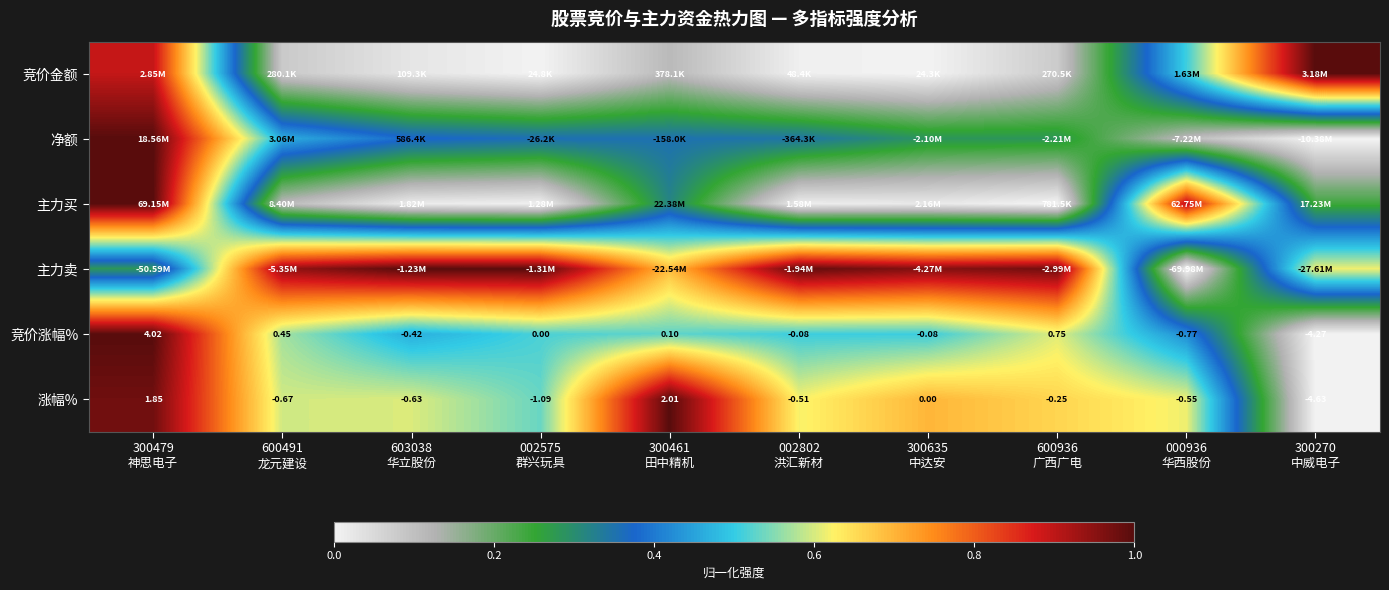

What is the total value across all series at 300270
中威电子?

1.9